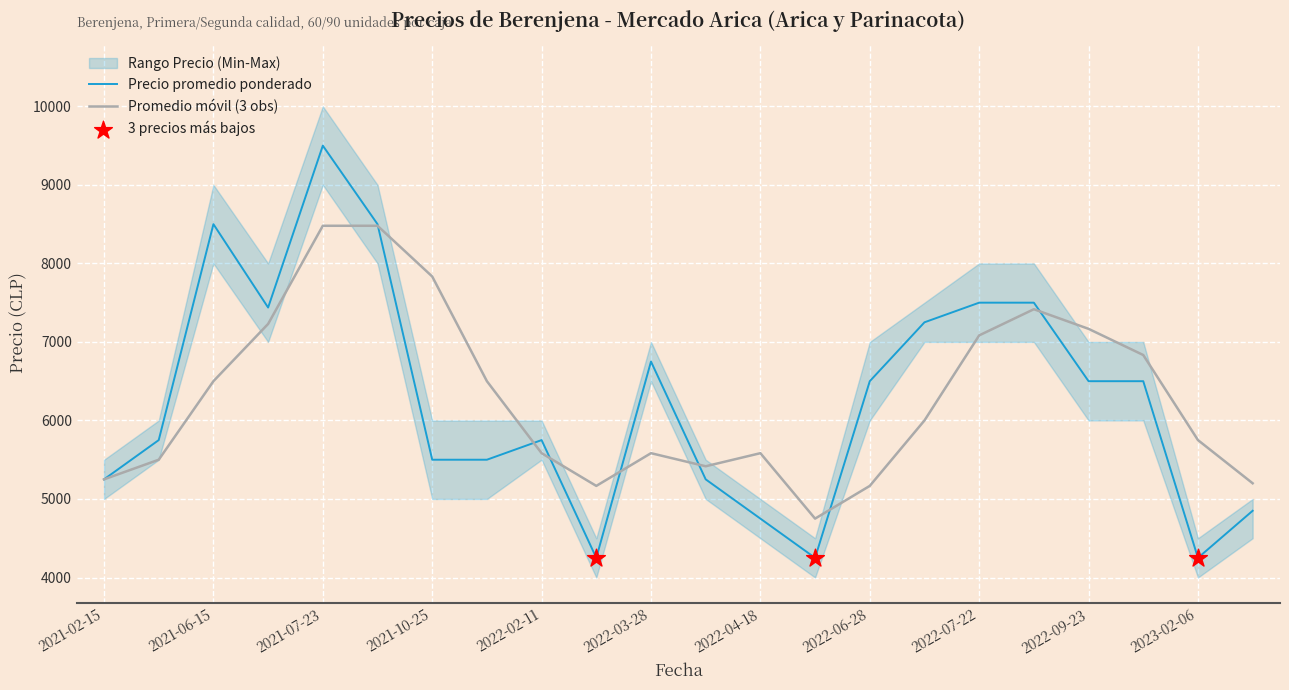

Is the value of Promedio móvil (3 obs) at 2022-02-11 greater than the value of Precio promedio ponderado at 2022-06-28?

No